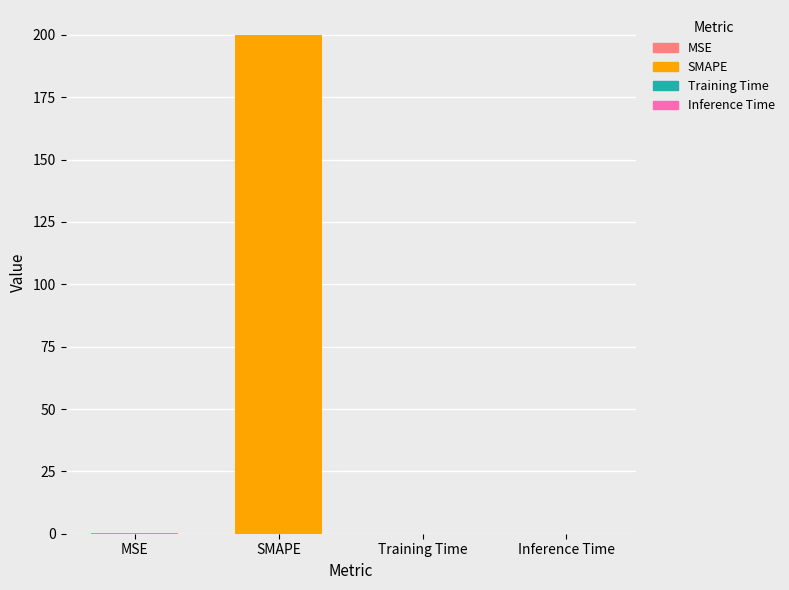

List the labels in order of value, largest first.

SMAPE, MSE, Training Time, Inference Time